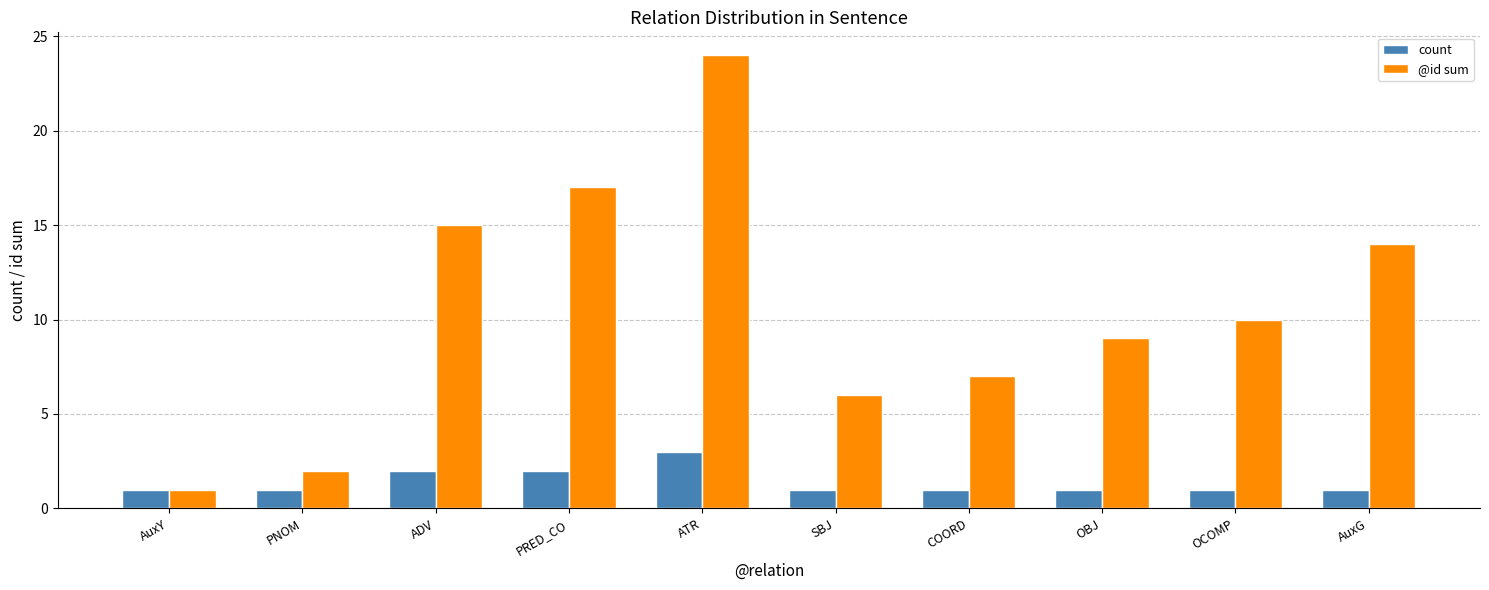

Reading left to right, list all the values displayed in this chart.

count: AuxY=1	PNOM=1	ADV=2	PRED_CO=2	ATR=3	SBJ=1	COORD=1	OBJ=1	OCOMP=1	AuxG=1
@id sum: AuxY=1	PNOM=2	ADV=15	PRED_CO=17	ATR=24	SBJ=6	COORD=7	OBJ=9	OCOMP=10	AuxG=14